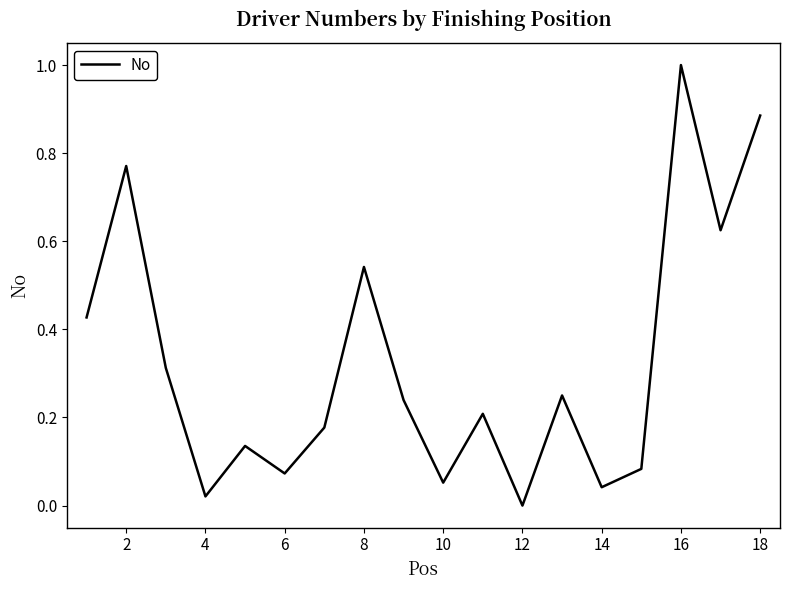

What is the difference between the maximum and minimum values?

1.0